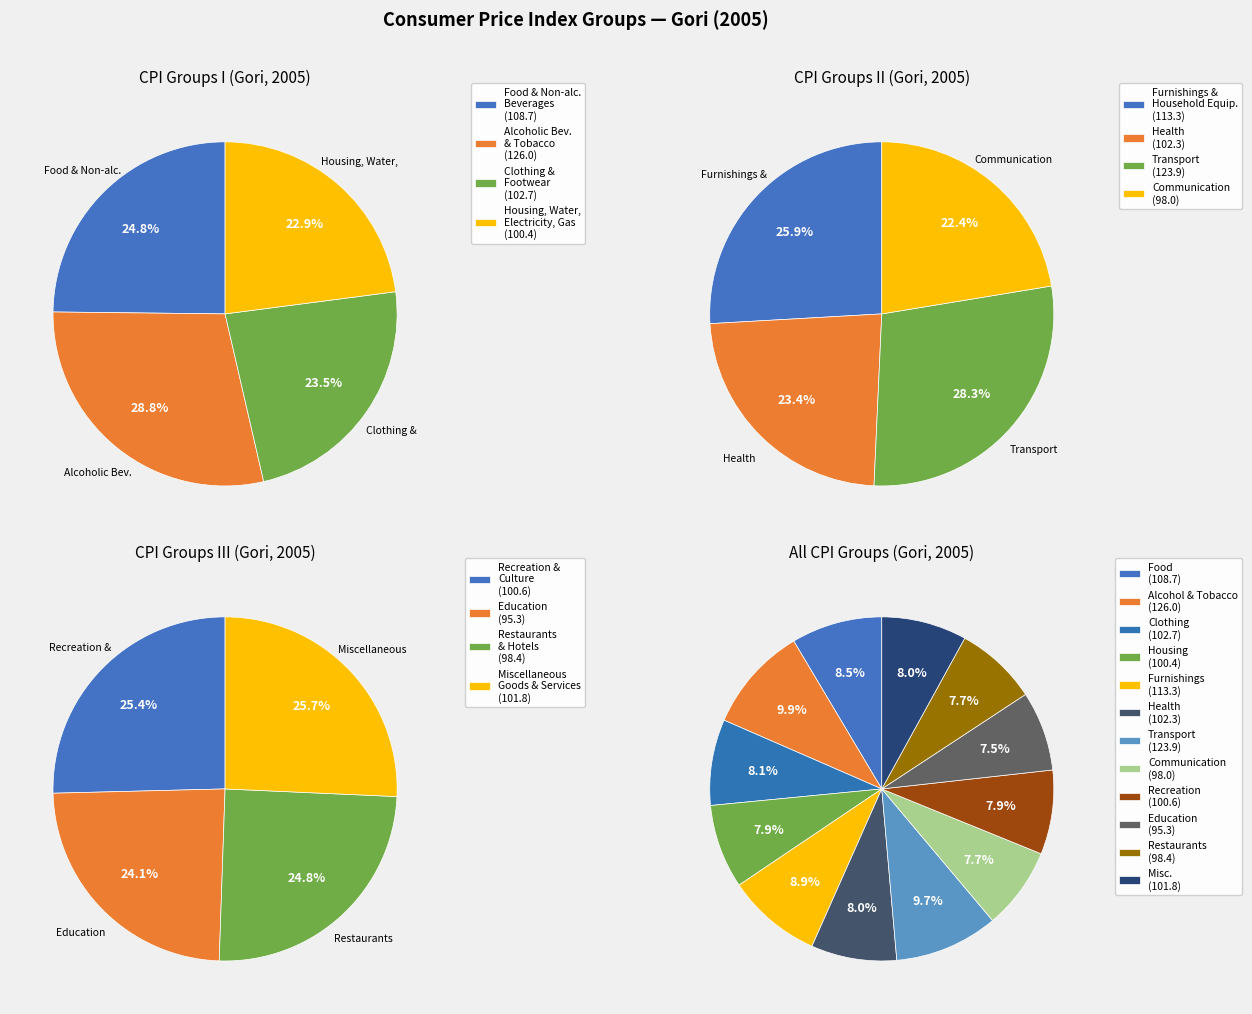

To the nearest percent, what is the average slice percentage?

8%